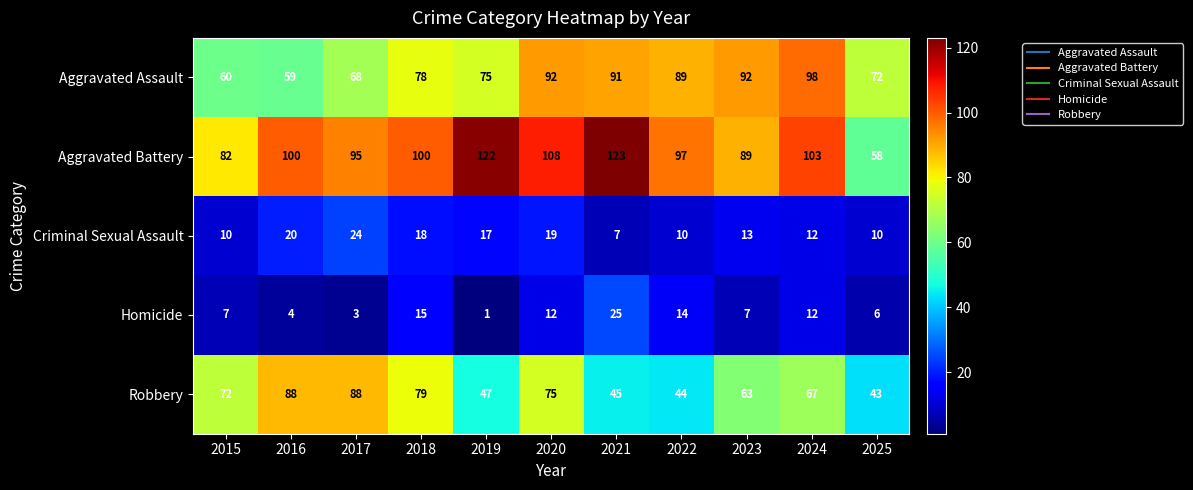

Where is Aggravated Assault nearest to the value 78?

2018